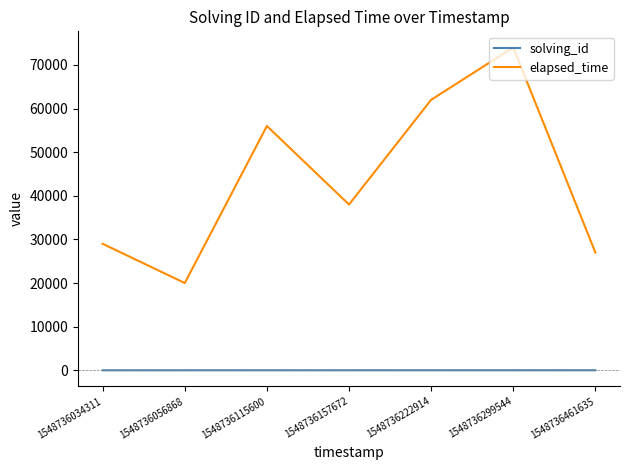

What is the maximum value shown in the chart?

74000